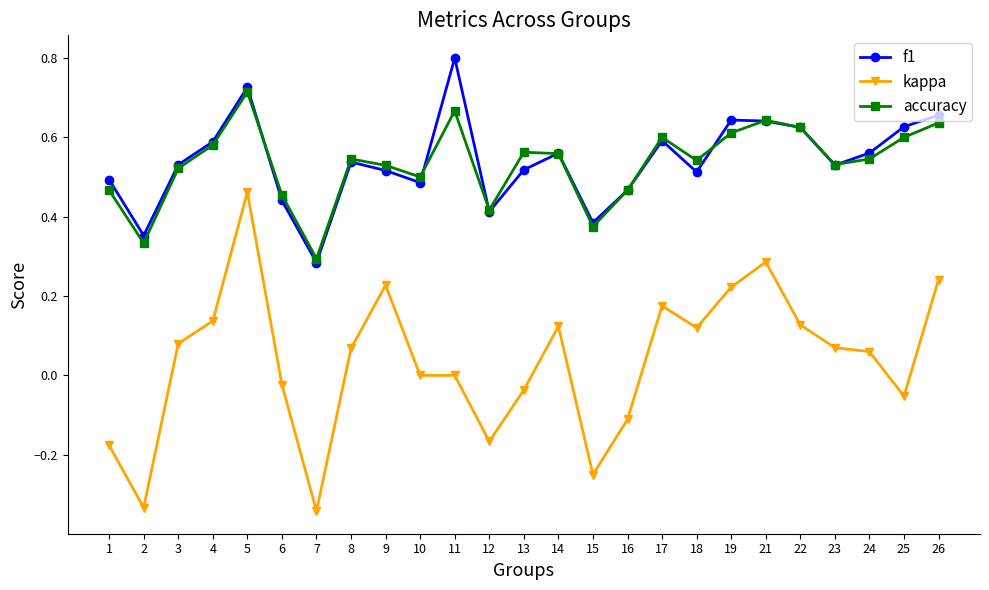

True or false: kappa has more than 1 interior local peaks.

True